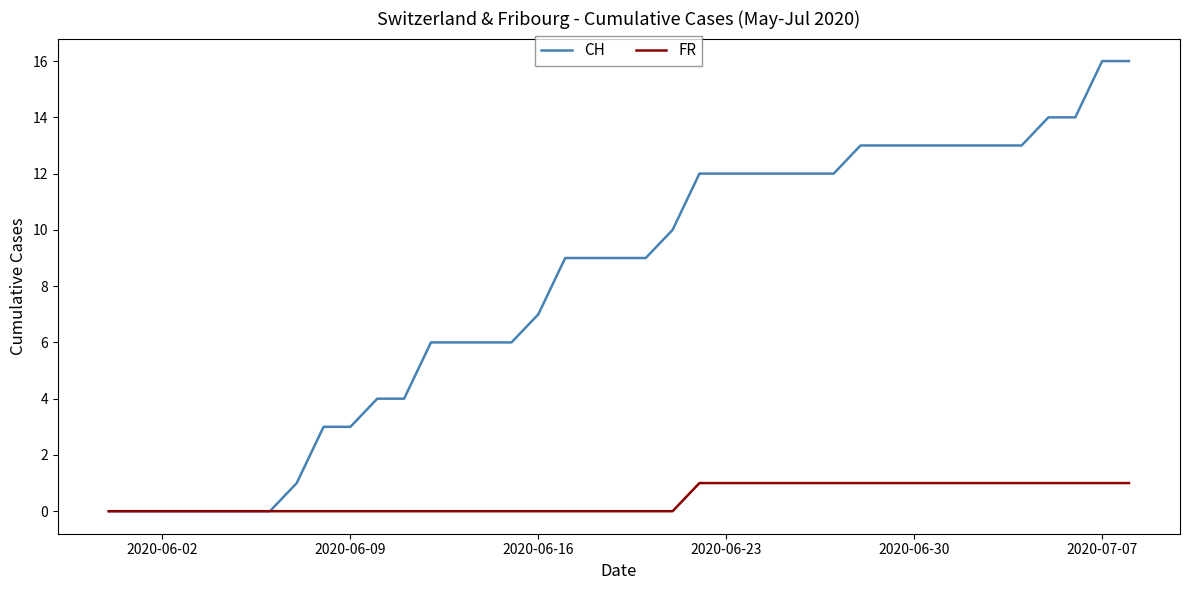

Which series has the largest range (max minus min)?

CH